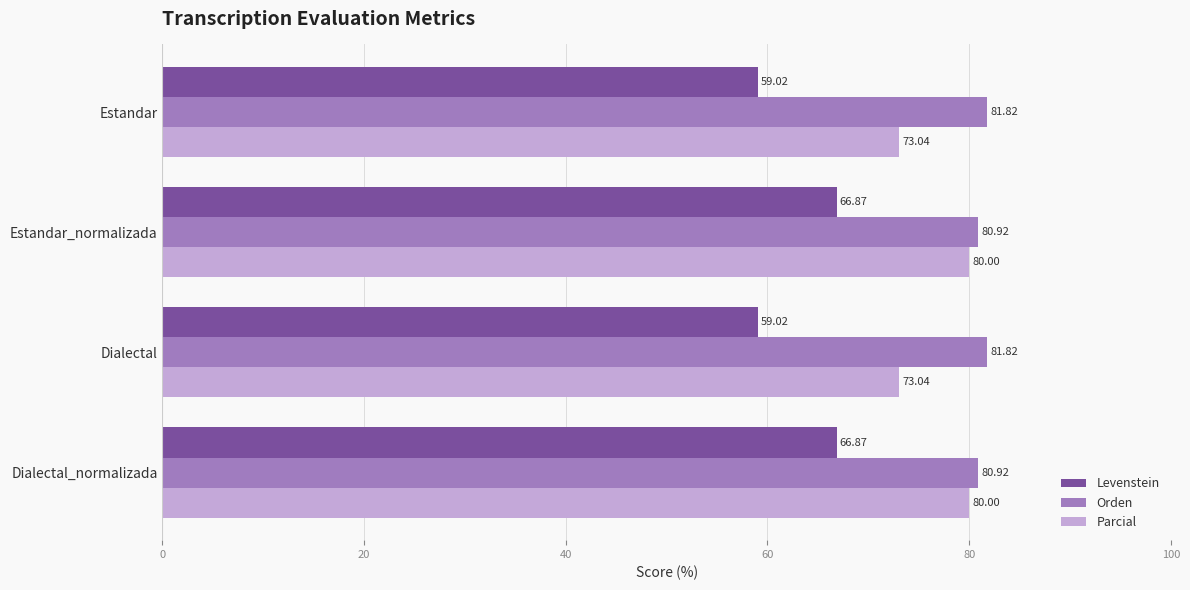

What is the maximum value shown in the chart?

81.8